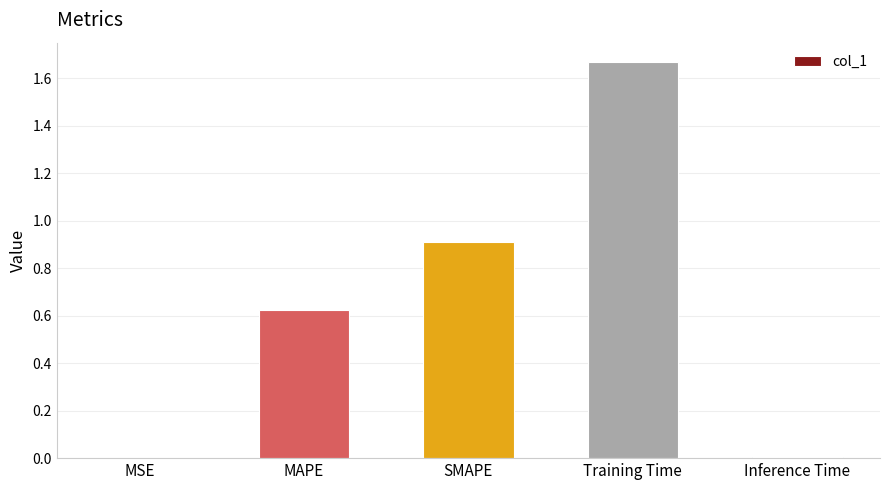

What value does the data have at SMAPE?

0.9